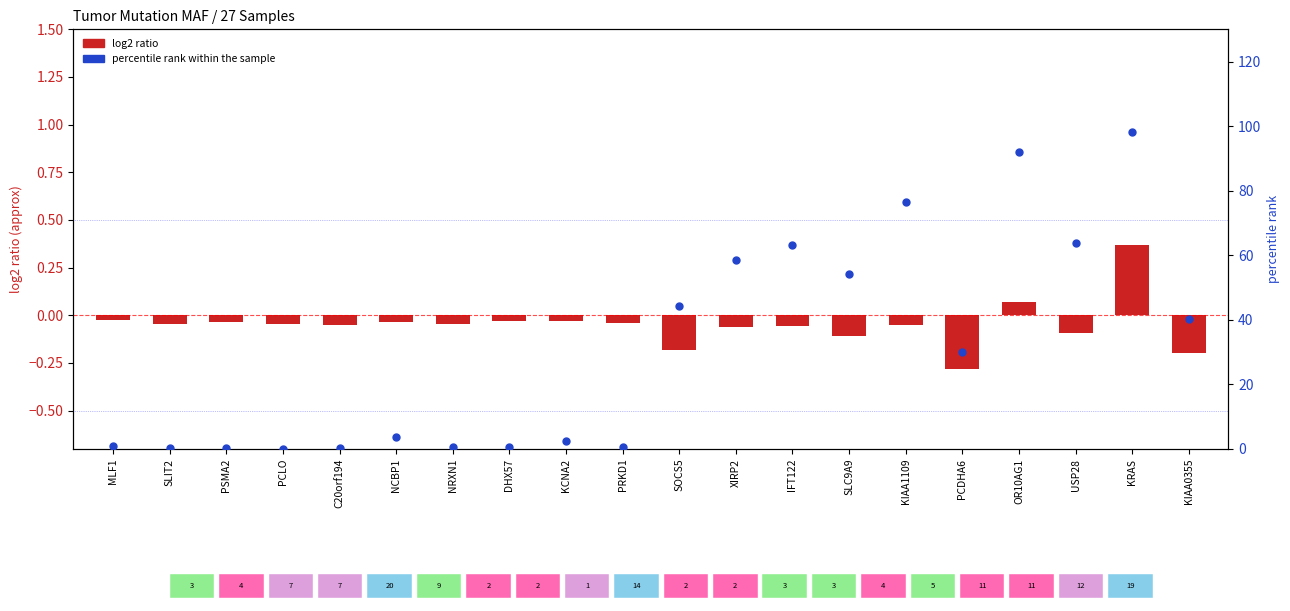

Which series reaches the maximum Y coordinate?

percentile rank within the sample